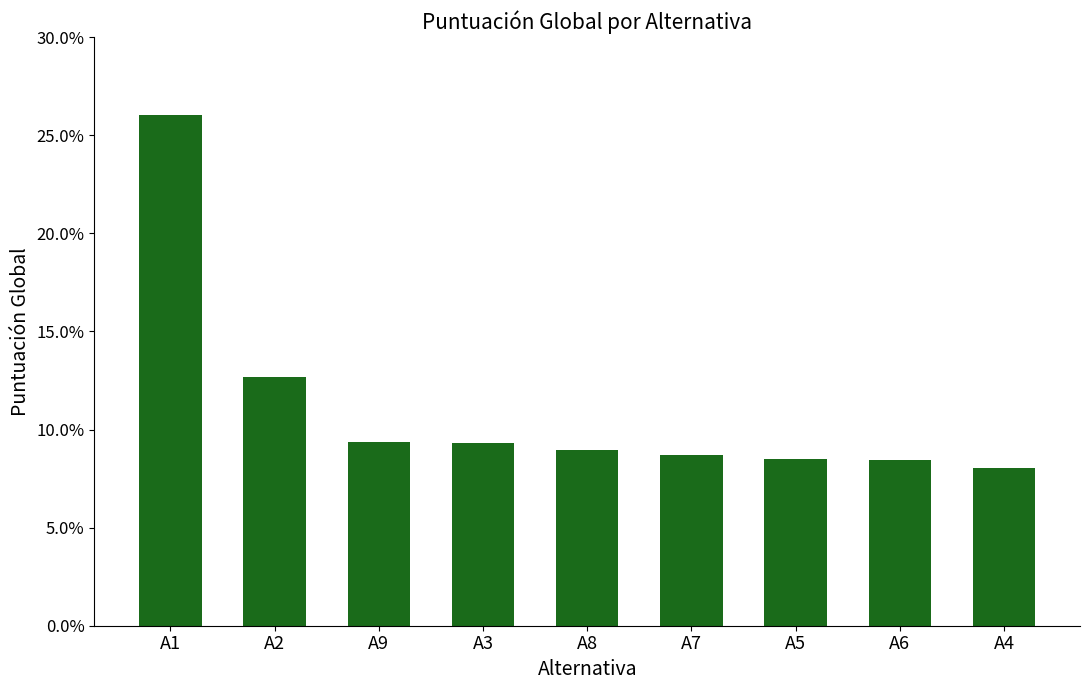

The value at A2 is 0.1. True or false?

True